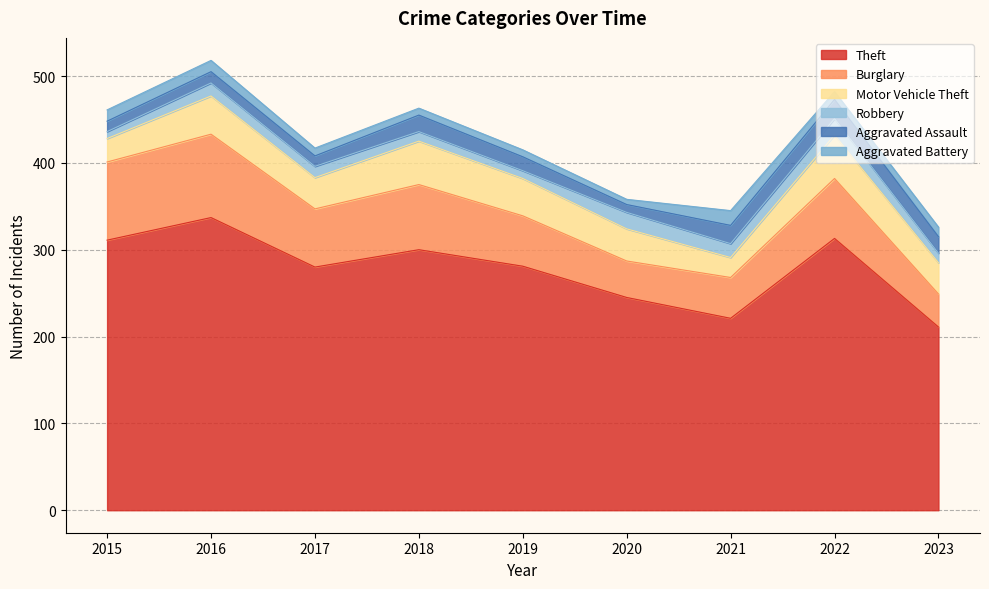

Does the chart have visible grid lines?

Yes